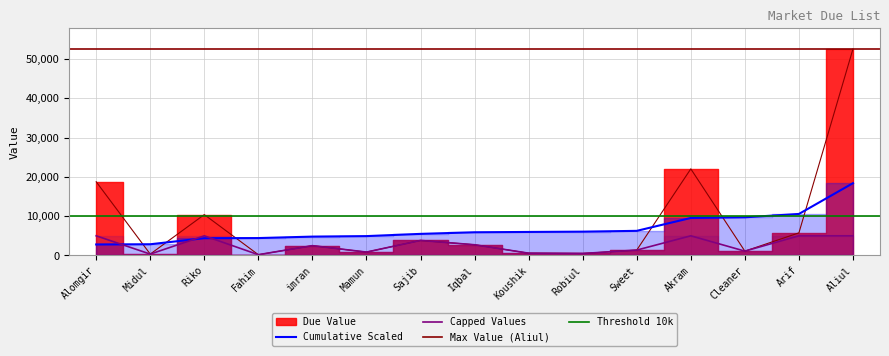

Approximately how many times larger is the value at Cleaner compared to Riko?

0.1